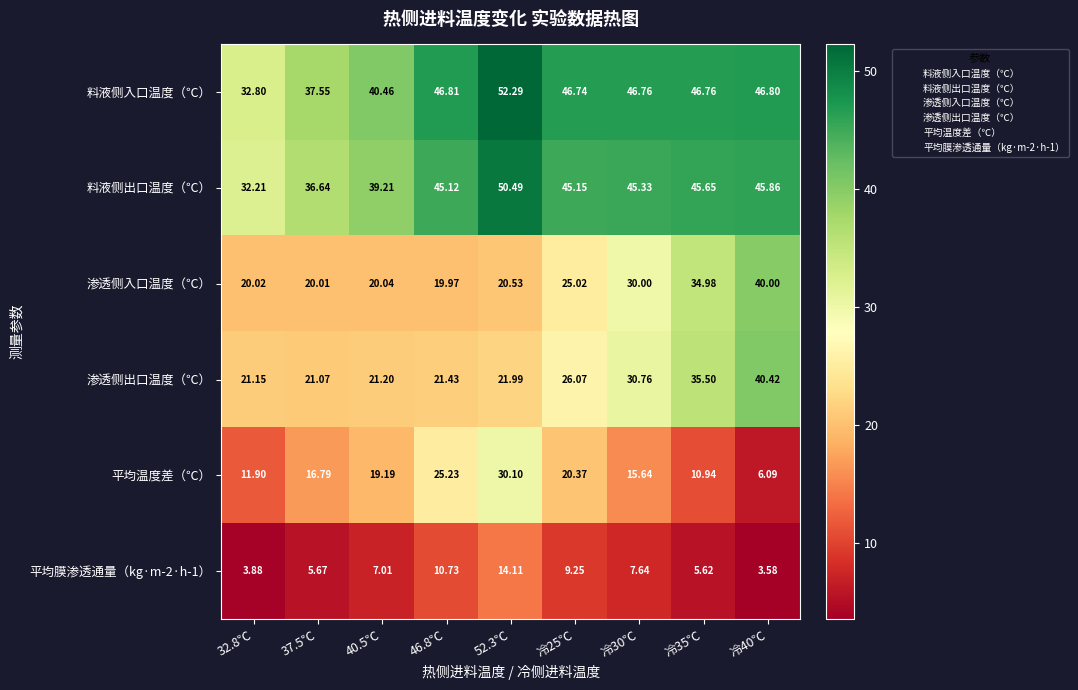

Which series has the largest total across all categories?

料液侧入口温度（℃）